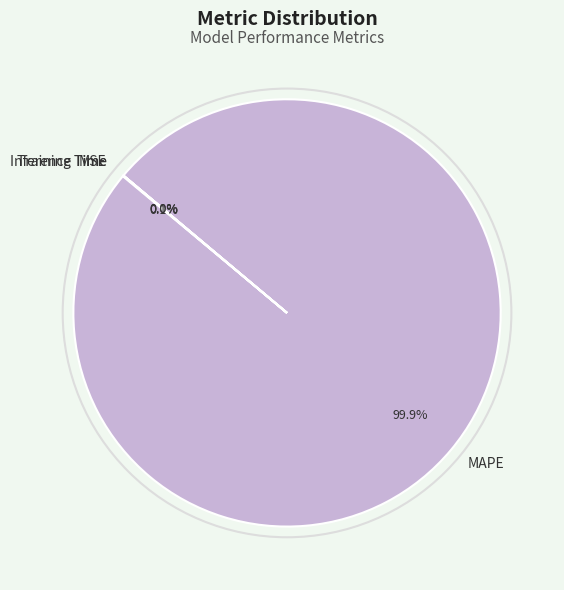

Is MAPE the majority of the pie?

Yes